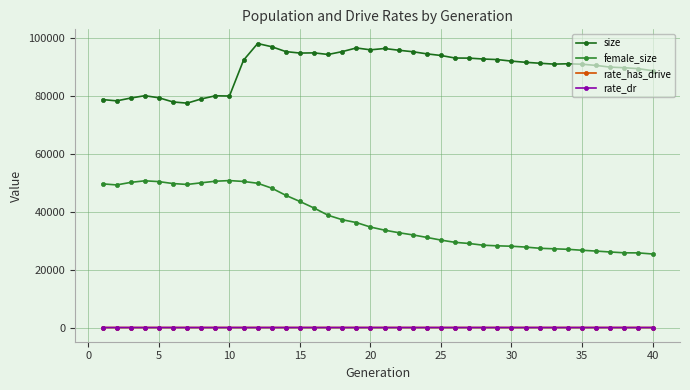

True or false: rate_dr and size intersect in this chart.

False